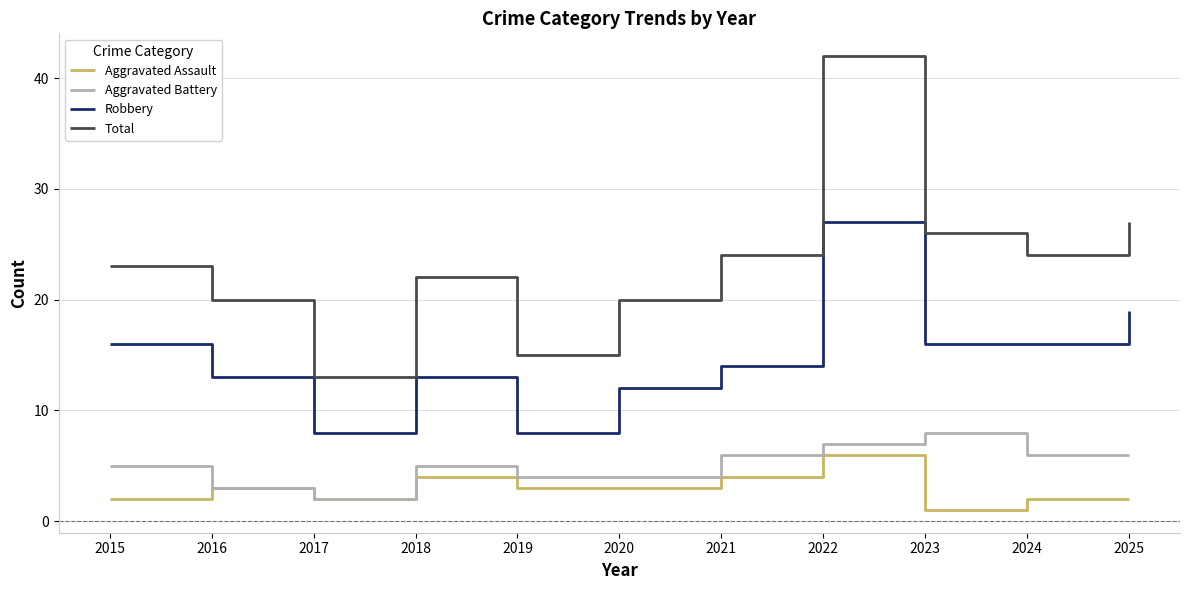

How many lines are shown in the chart?

4